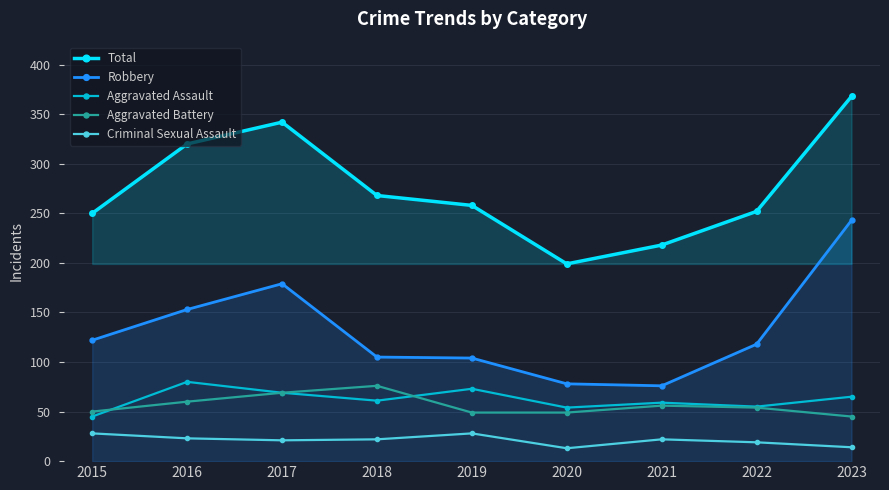

How many data points in Aggravated Battery are less than 54?

4